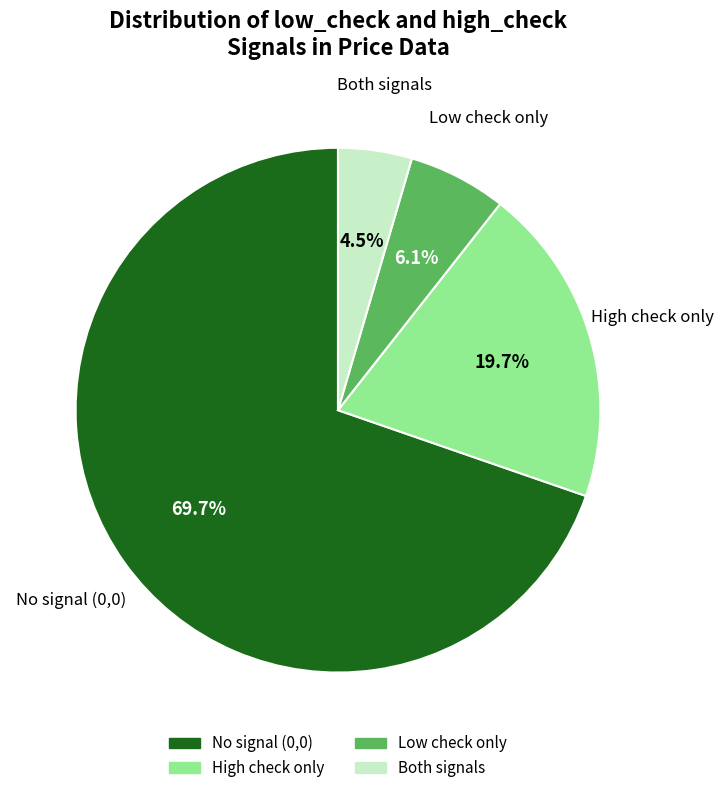

Does any single category account for the majority?

Yes